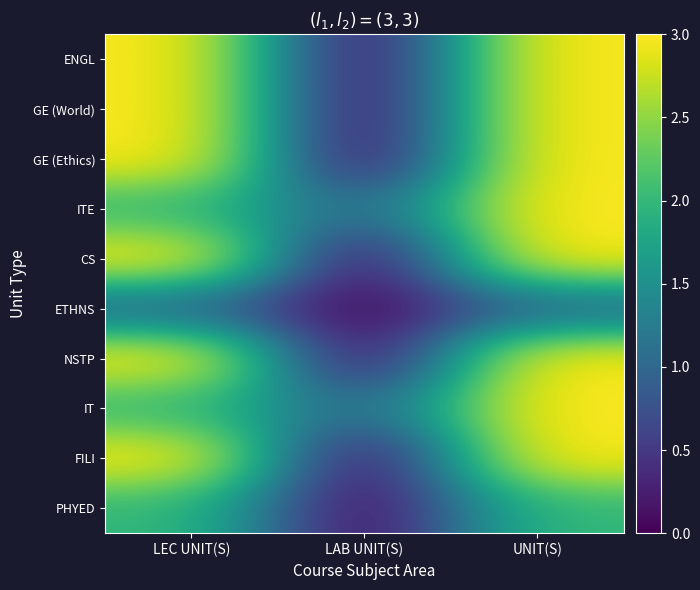

Reading right to left, transcribe all the data shown in this chart.

ENGL: UNIT(S)=3	LAB UNIT(S)=0	LEC UNIT(S)=3
GE (World): UNIT(S)=3	LAB UNIT(S)=0	LEC UNIT(S)=3
GE (Ethics): UNIT(S)=3	LAB UNIT(S)=0	LEC UNIT(S)=3
ITE: UNIT(S)=3	LAB UNIT(S)=1	LEC UNIT(S)=2
CS: UNIT(S)=3	LAB UNIT(S)=0	LEC UNIT(S)=3
ETHNS: UNIT(S)=1	LAB UNIT(S)=0	LEC UNIT(S)=1
NSTP: UNIT(S)=3	LAB UNIT(S)=0	LEC UNIT(S)=3
IT: UNIT(S)=3	LAB UNIT(S)=1	LEC UNIT(S)=2
FILI: UNIT(S)=3	LAB UNIT(S)=0	LEC UNIT(S)=3
PHYED: UNIT(S)=2	LAB UNIT(S)=0	LEC UNIT(S)=2